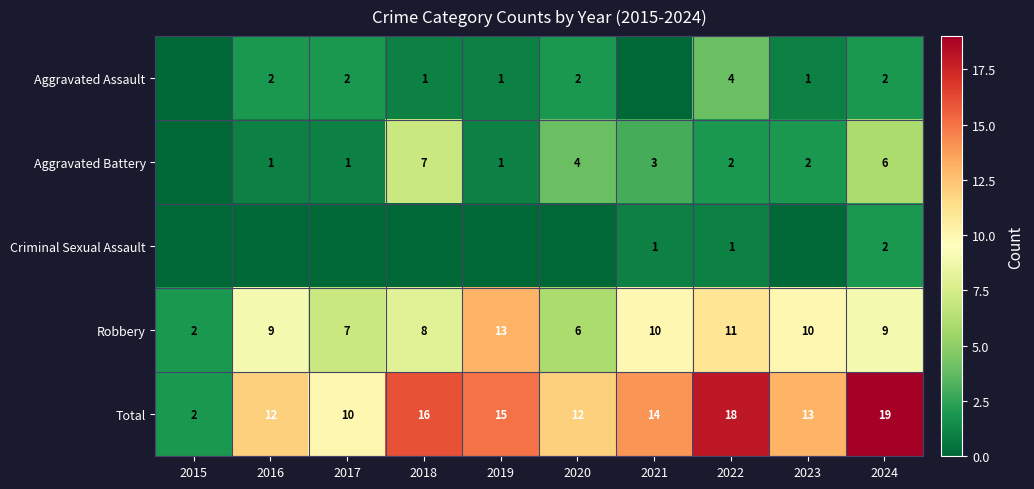

True or false: Aggravated Assault has a value of 0 at 2019.

False